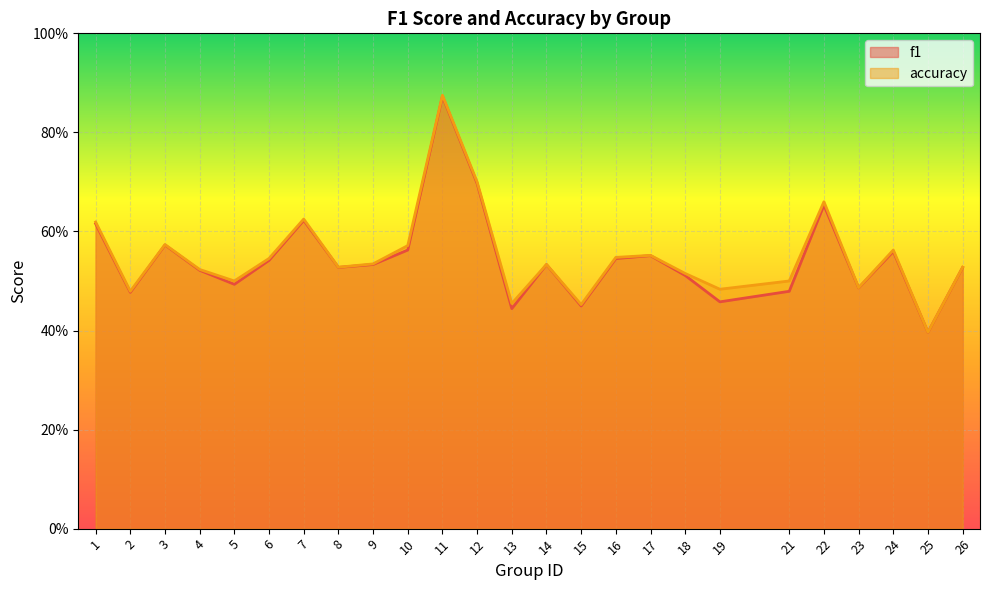

The accuracy series shows 0.2 at 24. True or false?

False